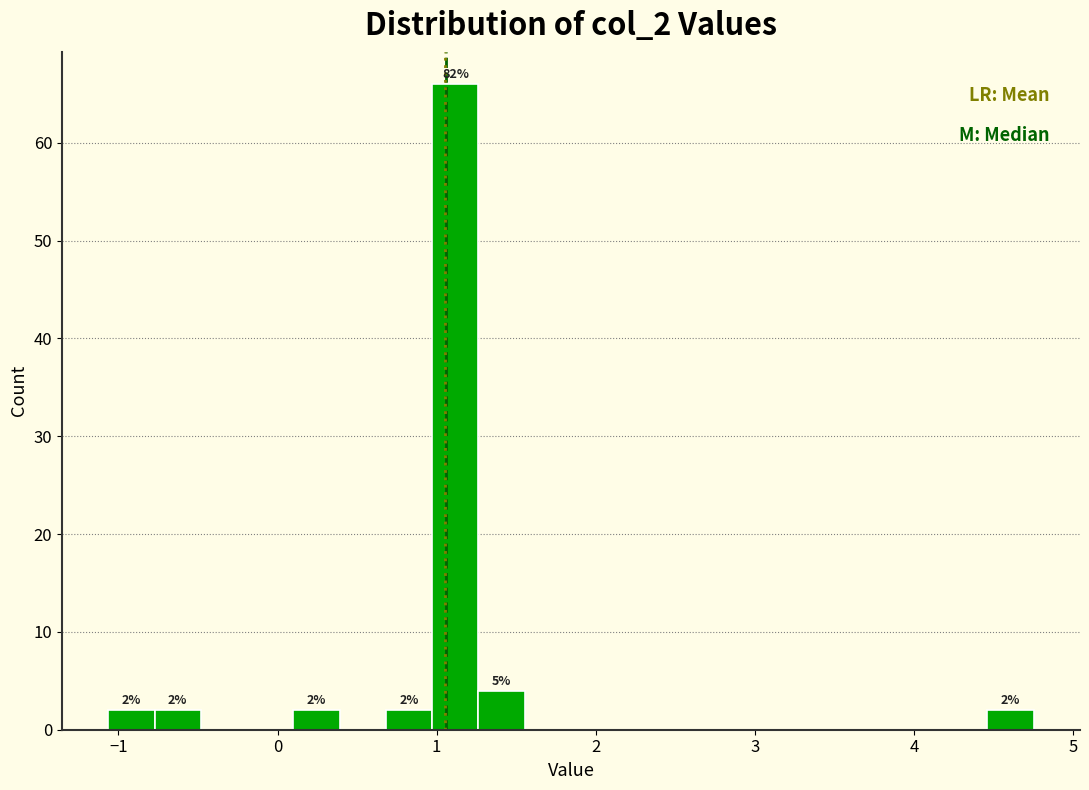

Around what value on the x-axis is the tallest bar? Give the approximate position of its centre, as read against the axis.

1.1